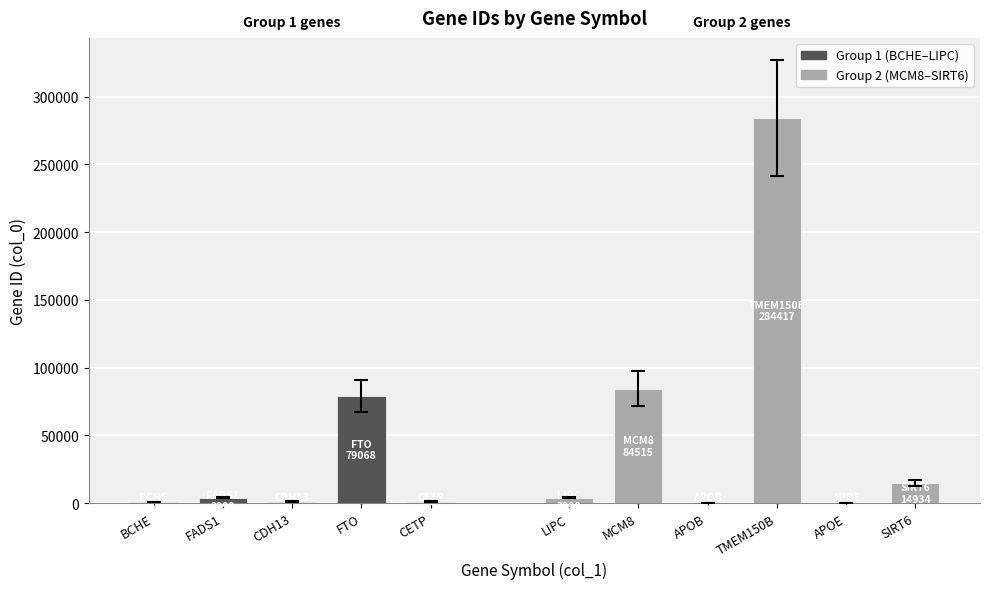

What is the value of the 4th bar from the left?

79068